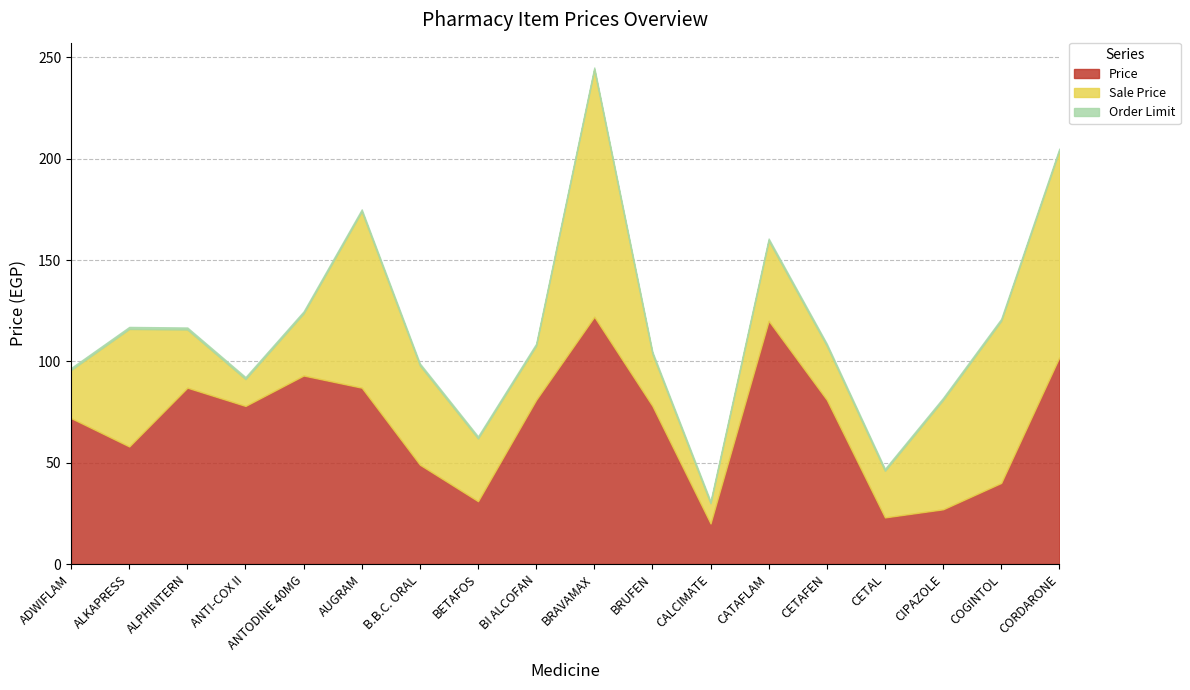

What is the sum of the Sale Price values at ADWIFLAM and CIPAZOLE?

77.8